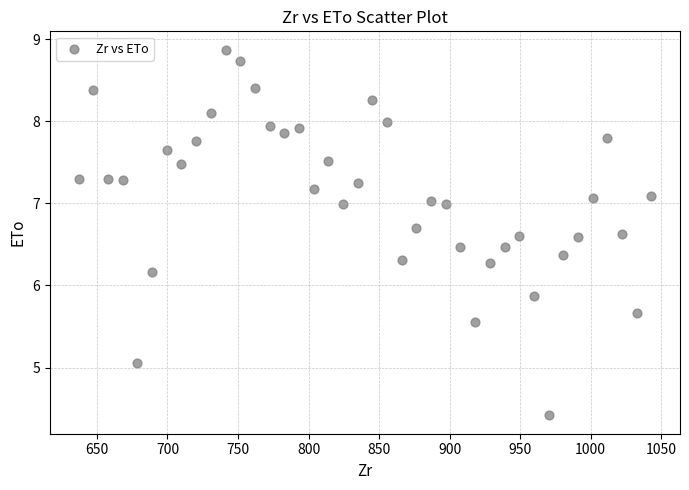

What is the range of X values (max minus min)?

406.0